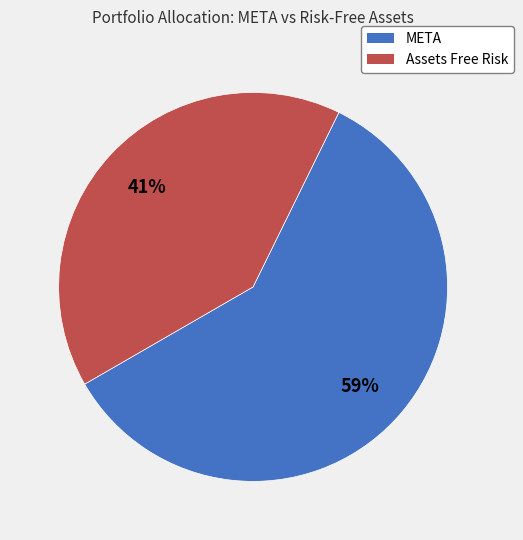

What percentage is the Assets Free Risk slice, to the nearest percent?

41%